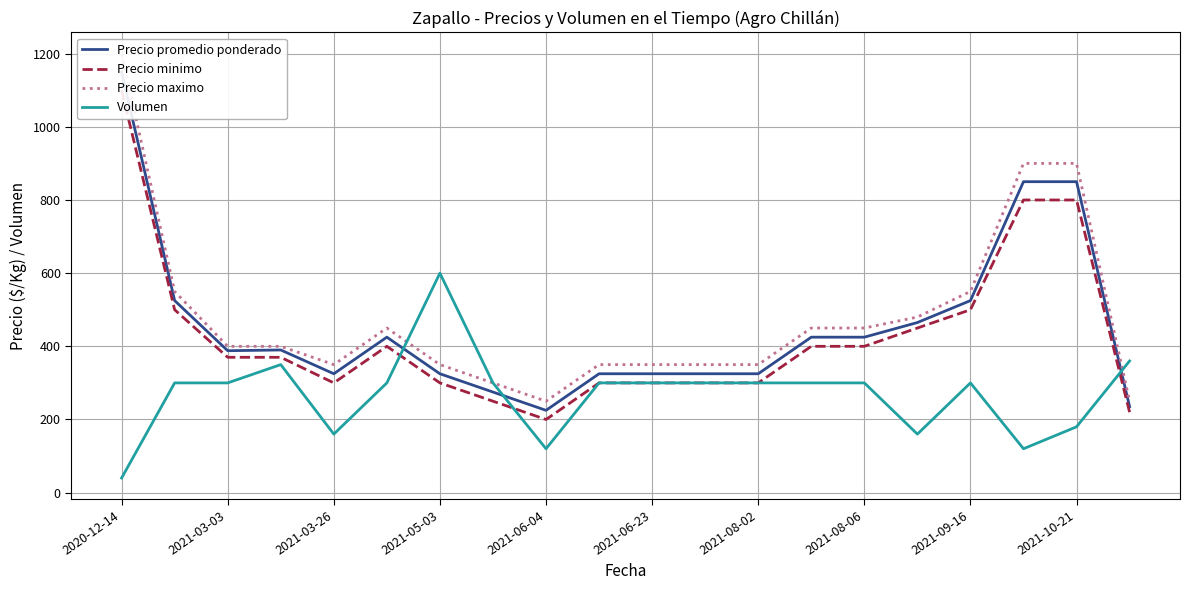

Does the chart have visible grid lines?

Yes